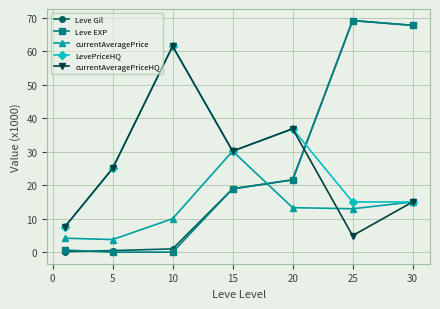

True or false: currentAveragePrice and Leve EXP intersect in this chart.

True